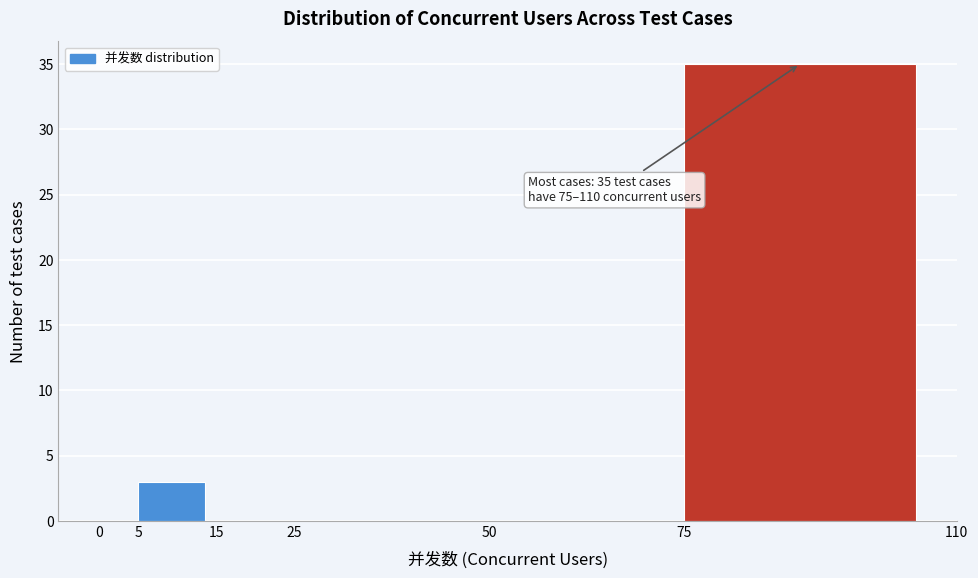

Over which range of the x-axis is the bar tallest?

75 to 110